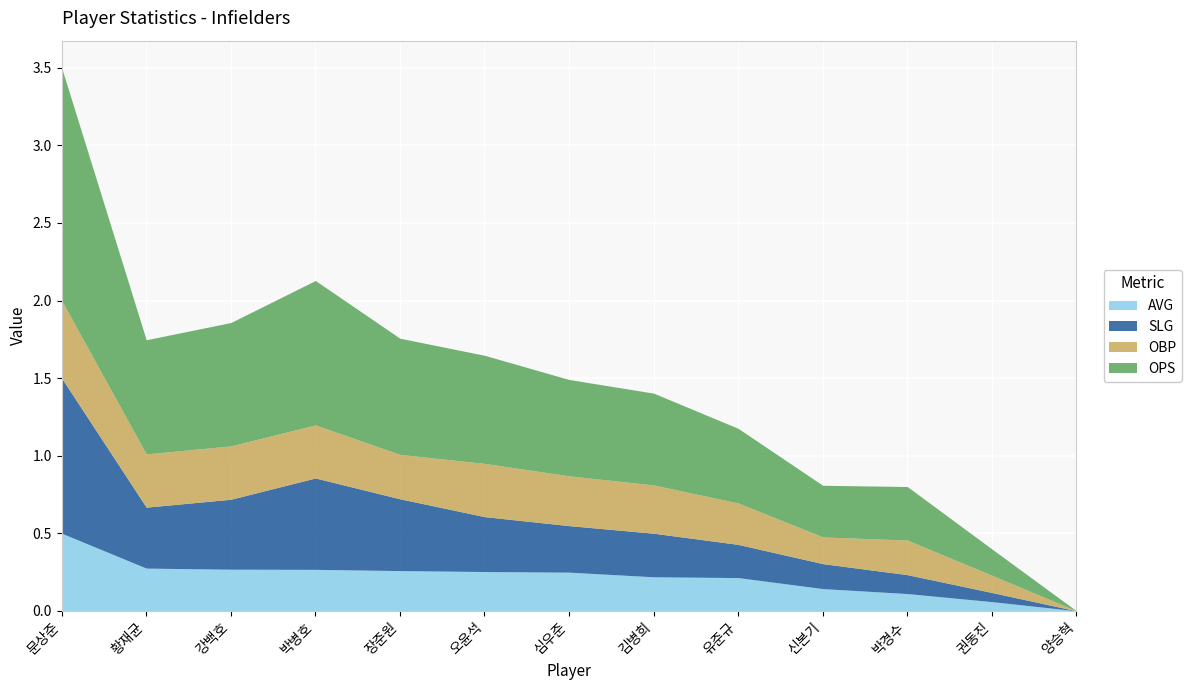

Reading right to left, transcribe all the data shown in this chart.

AVG: 양승혁=0.0	권동진=0.1	박경수=0.1	신본기=0.1	유준규=0.2	김병희=0.2	심우준=0.2	오윤석=0.3	장준원=0.3	박병호=0.3	강백호=0.3	황재균=0.3	문상준=0.5
SLG: 양승혁=0.0	권동진=0.1	박경수=0.1	신본기=0.2	유준규=0.2	김병희=0.3	심우준=0.3	오윤석=0.4	장준원=0.5	박병호=0.6	강백호=0.5	황재균=0.4	문상준=1.0
OBP: 양승혁=0.0	권동진=0.1	박경수=0.2	신본기=0.2	유준규=0.3	김병희=0.3	심우준=0.3	오윤석=0.3	장준원=0.3	박병호=0.3	강백호=0.3	황재균=0.3	문상준=0.5
OPS: 양승혁=0.0	권동진=0.2	박경수=0.3	신본기=0.3	유준규=0.5	김병희=0.6	심우준=0.6	오윤석=0.7	장준원=0.7	박병호=0.9	강백호=0.8	황재균=0.7	문상준=1.5